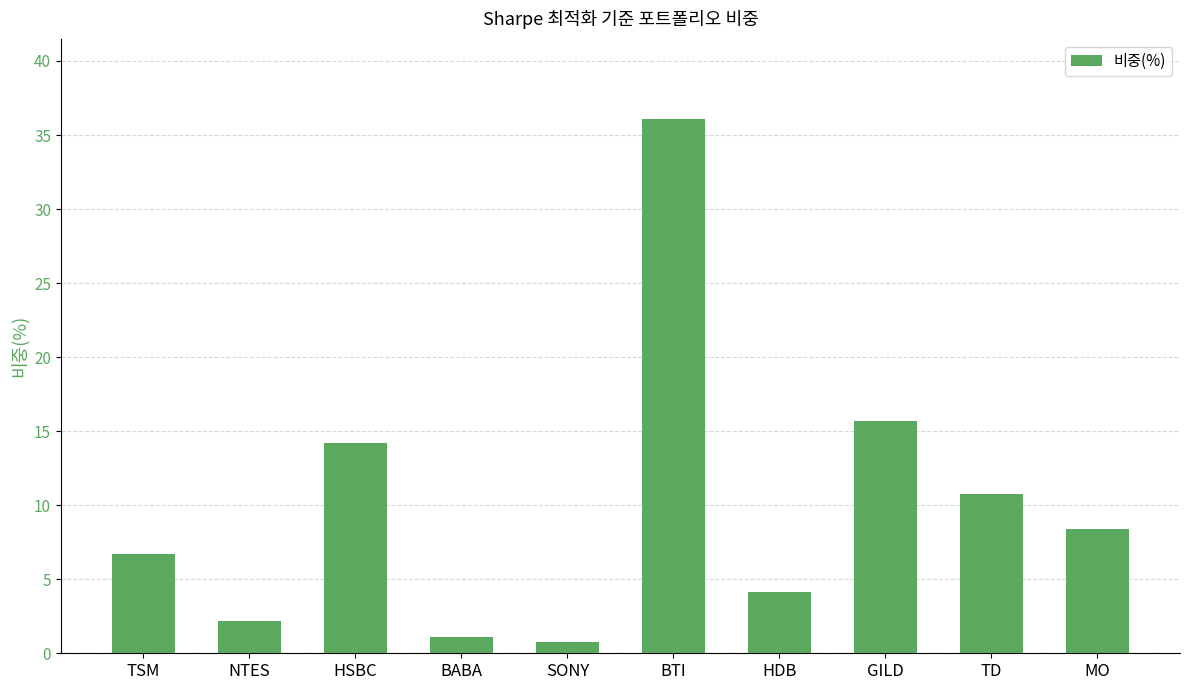

Rank the categories by value from highest to lowest.

BTI, GILD, HSBC, TD, MO, TSM, HDB, NTES, BABA, SONY